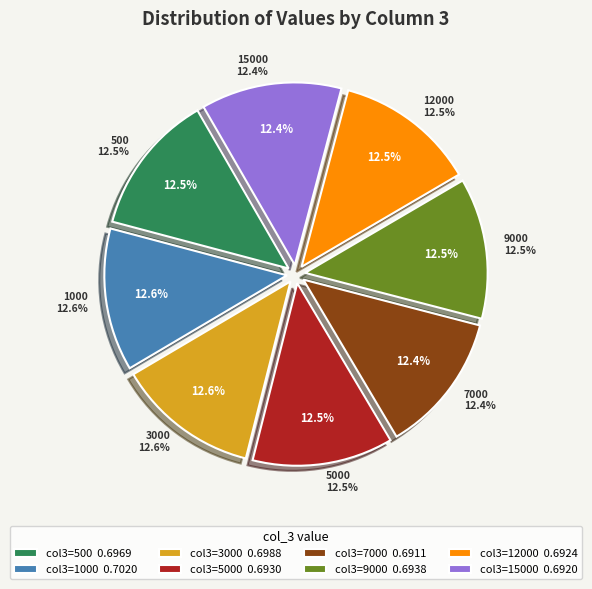

Count the number of slices in the pie.

8